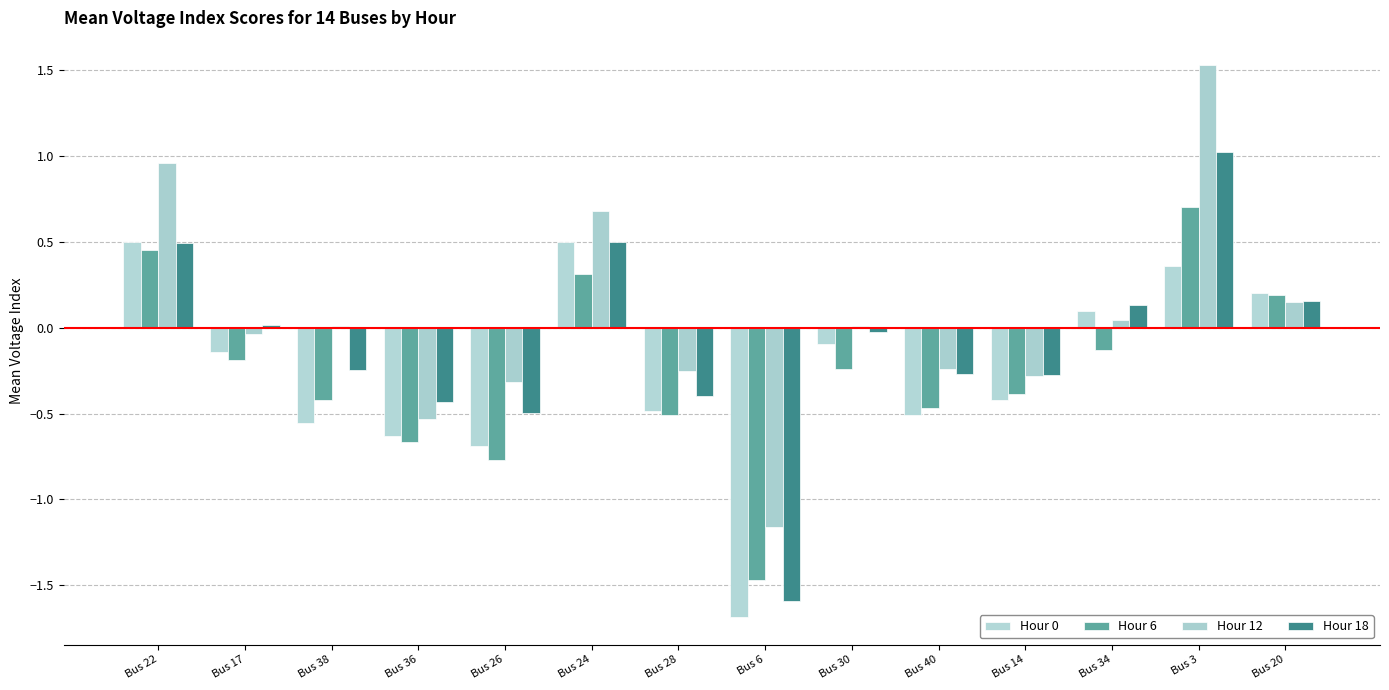

The value of Hour 6 at Bus 28 is -0.2. True or false?

False